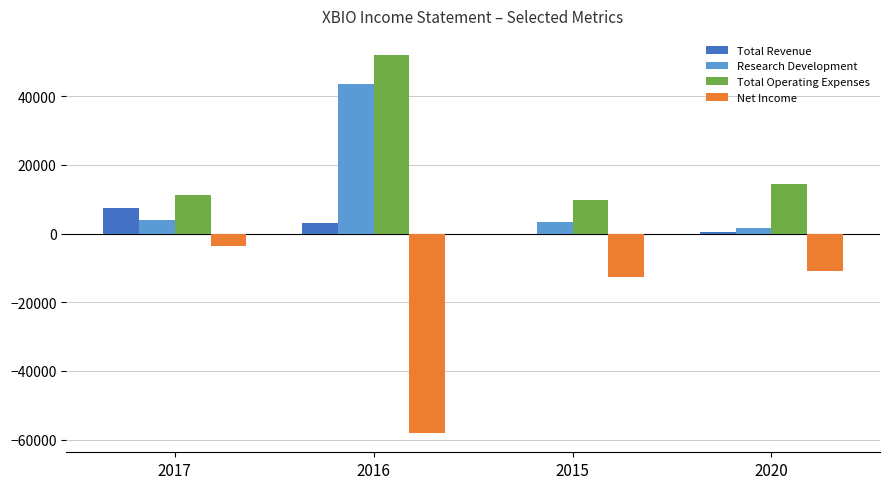

What is the sum of all Total Operating Expenses values?

87500